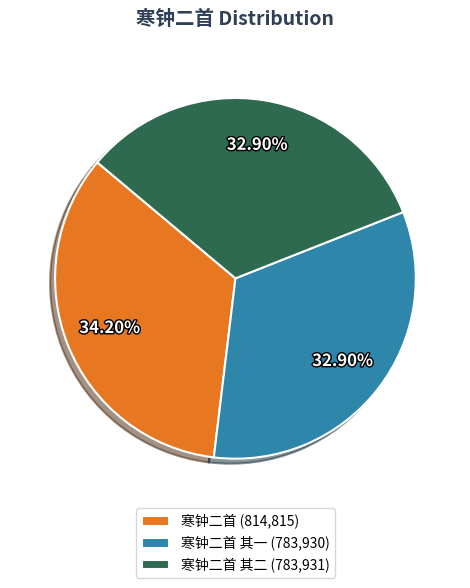

To the nearest percent, what is the average slice percentage?

33%